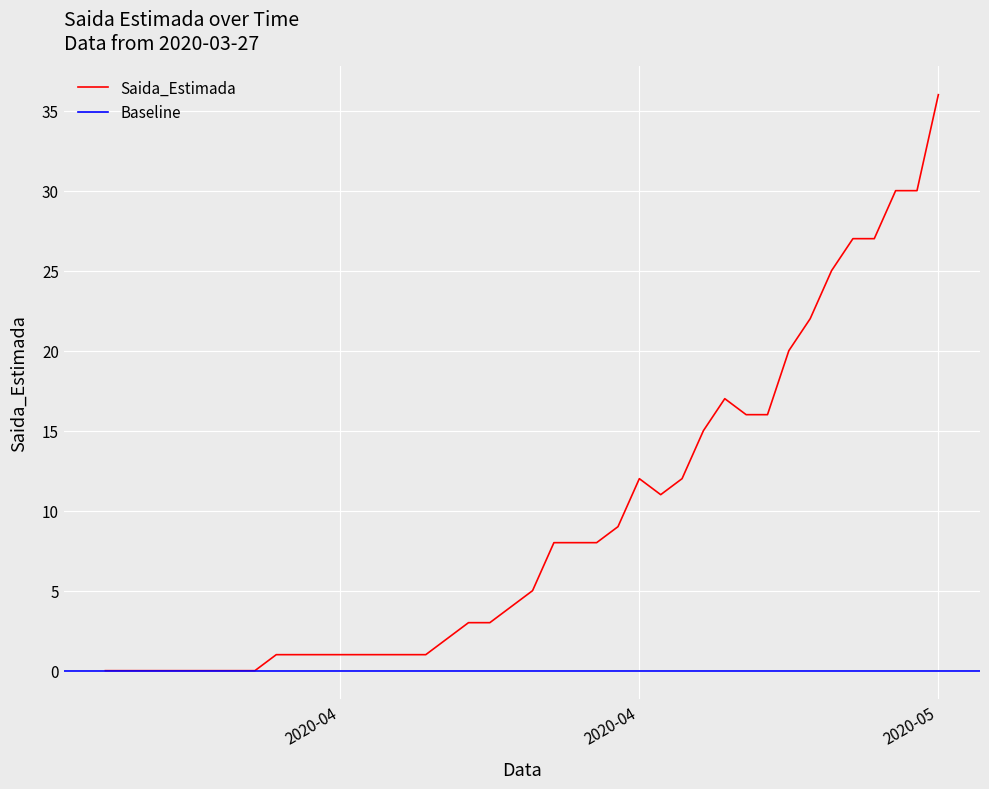

Does the chart display data point markers on the line(s)?

No